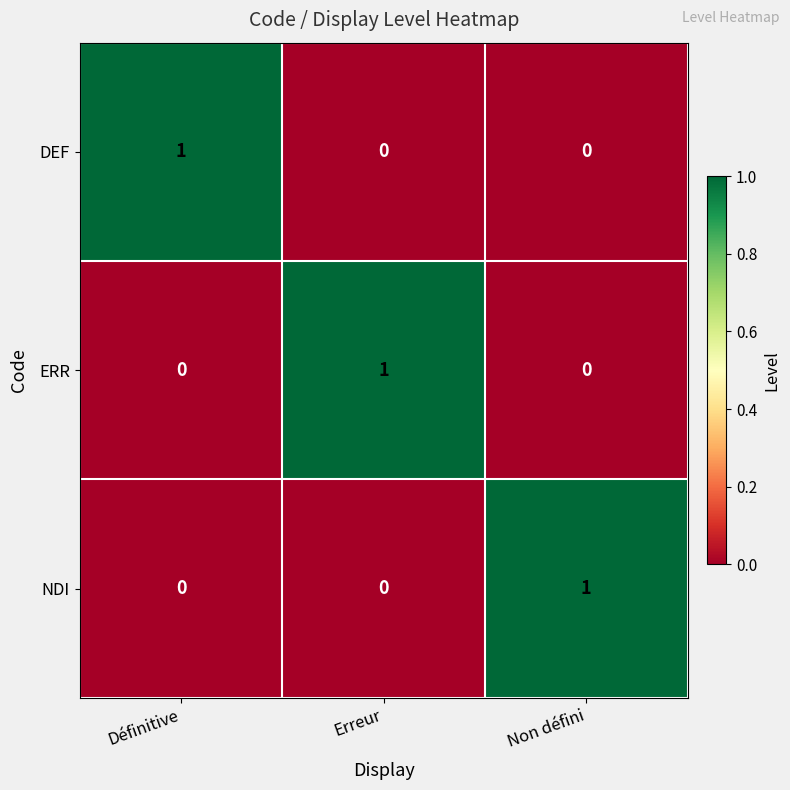

Count the DEF values in the range 0 to 1.

3